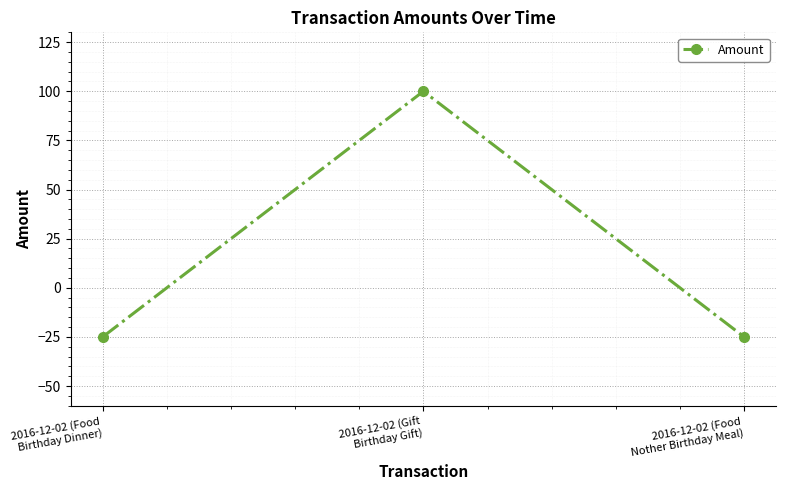

Does the chart have visible grid lines?

Yes